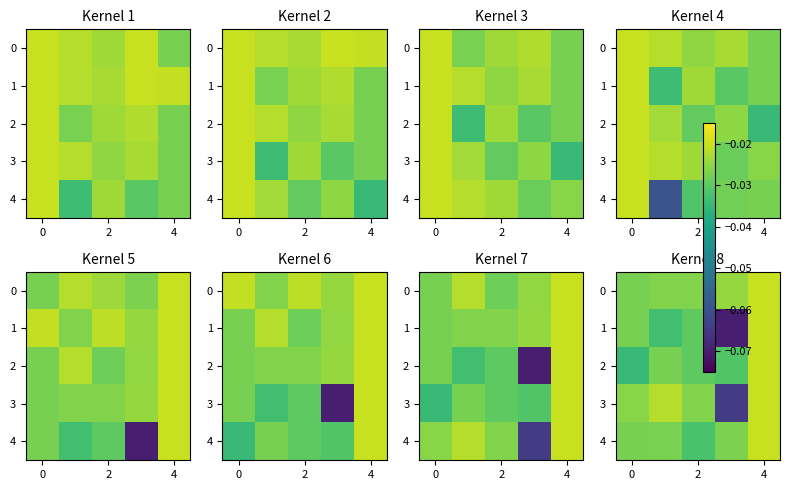

The 4 series shows -0.0 at 0. True or false?

True